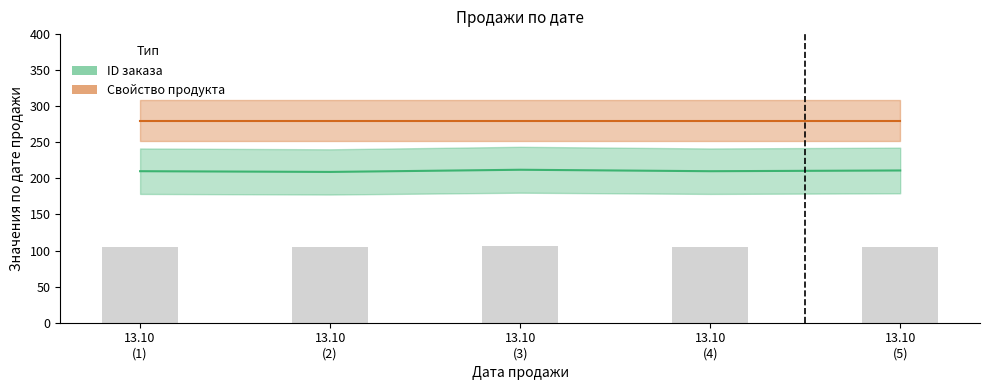

The ID заказа (бары) series shows 104.5 at 13.10
(2). True or false?

True